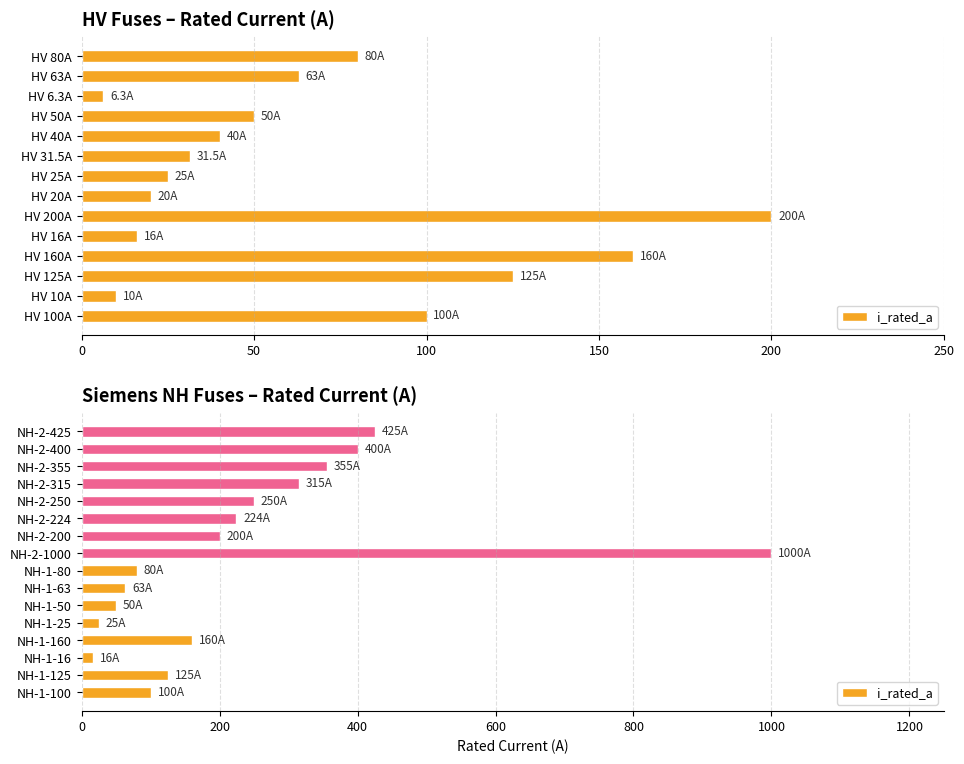

Between NH-1-100 and NH-2-315, which is larger?

NH-2-315